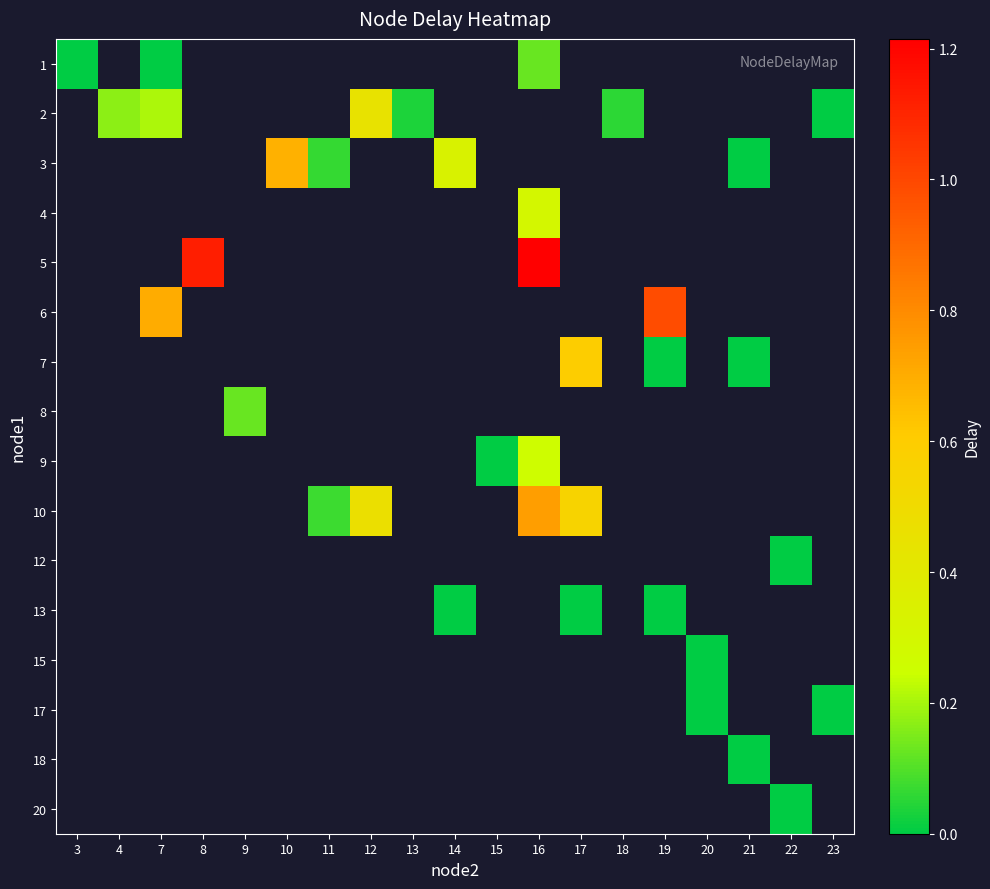

At how many categories does at least one series exceed 0?

13